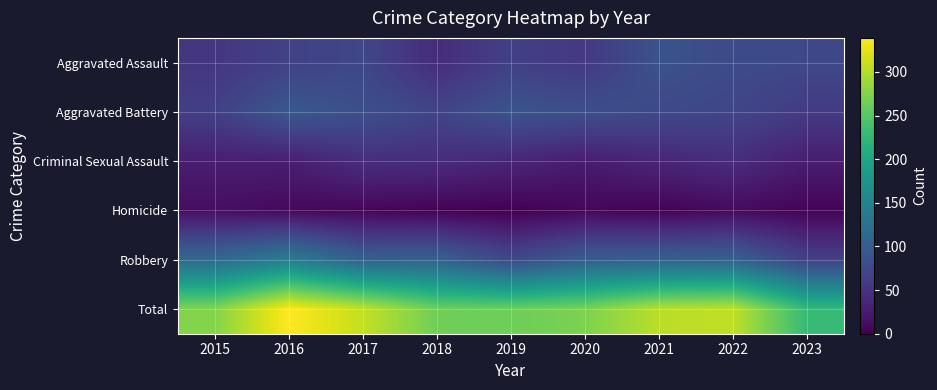

Which category has the highest value across all series?

2016